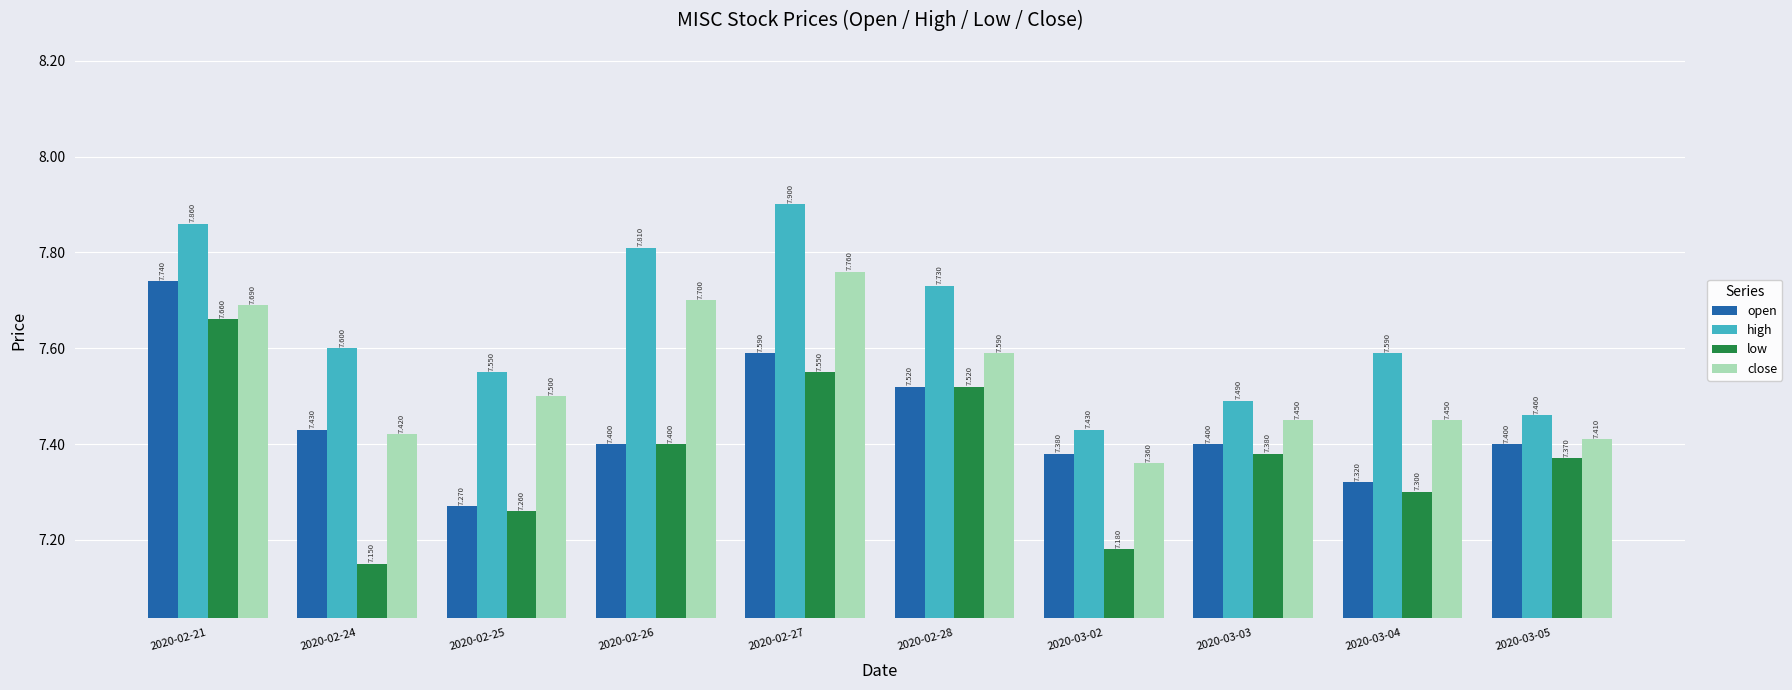

What is the spread (max minus min) of values at 2020-03-04?

0.3